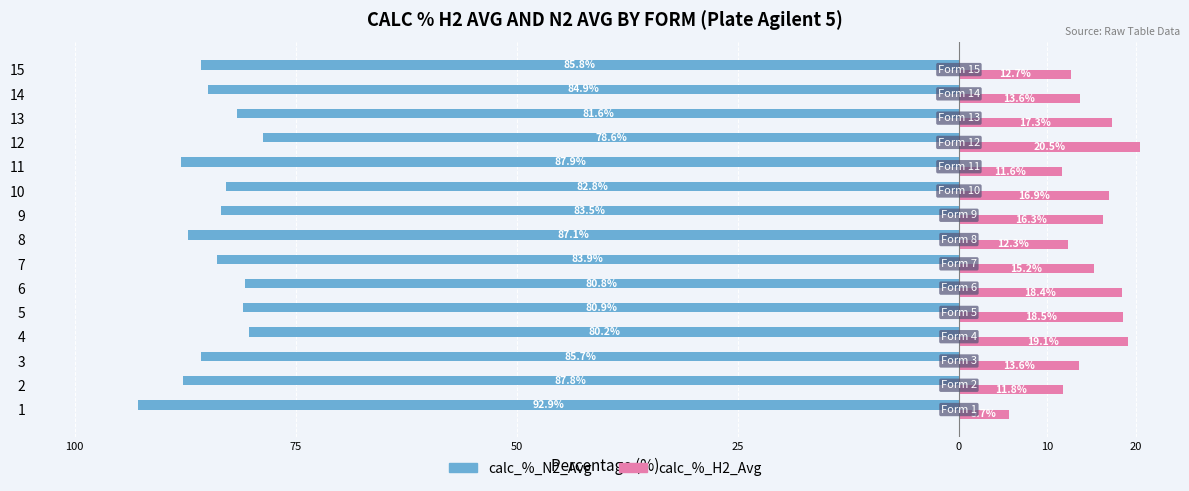

What are all the series names shown in the legend?

calc_%_N2_Avg, calc_%_H2_Avg